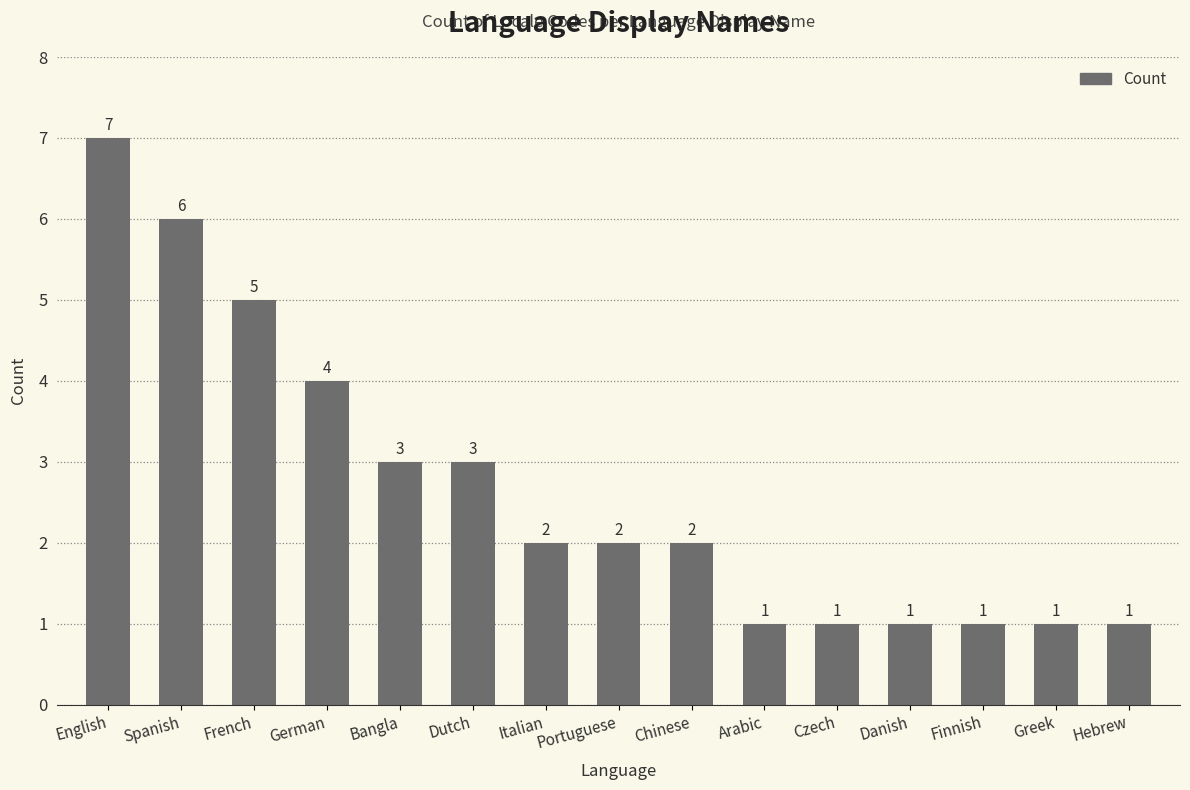

What is the sum of the values at Dutch and Danish?

4